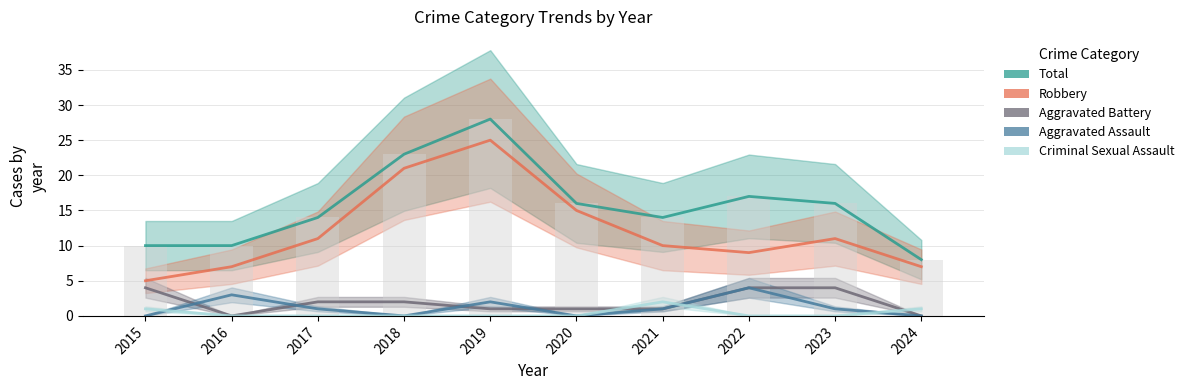

The value of Aggravated Assault at 2020 is 0. True or false?

True